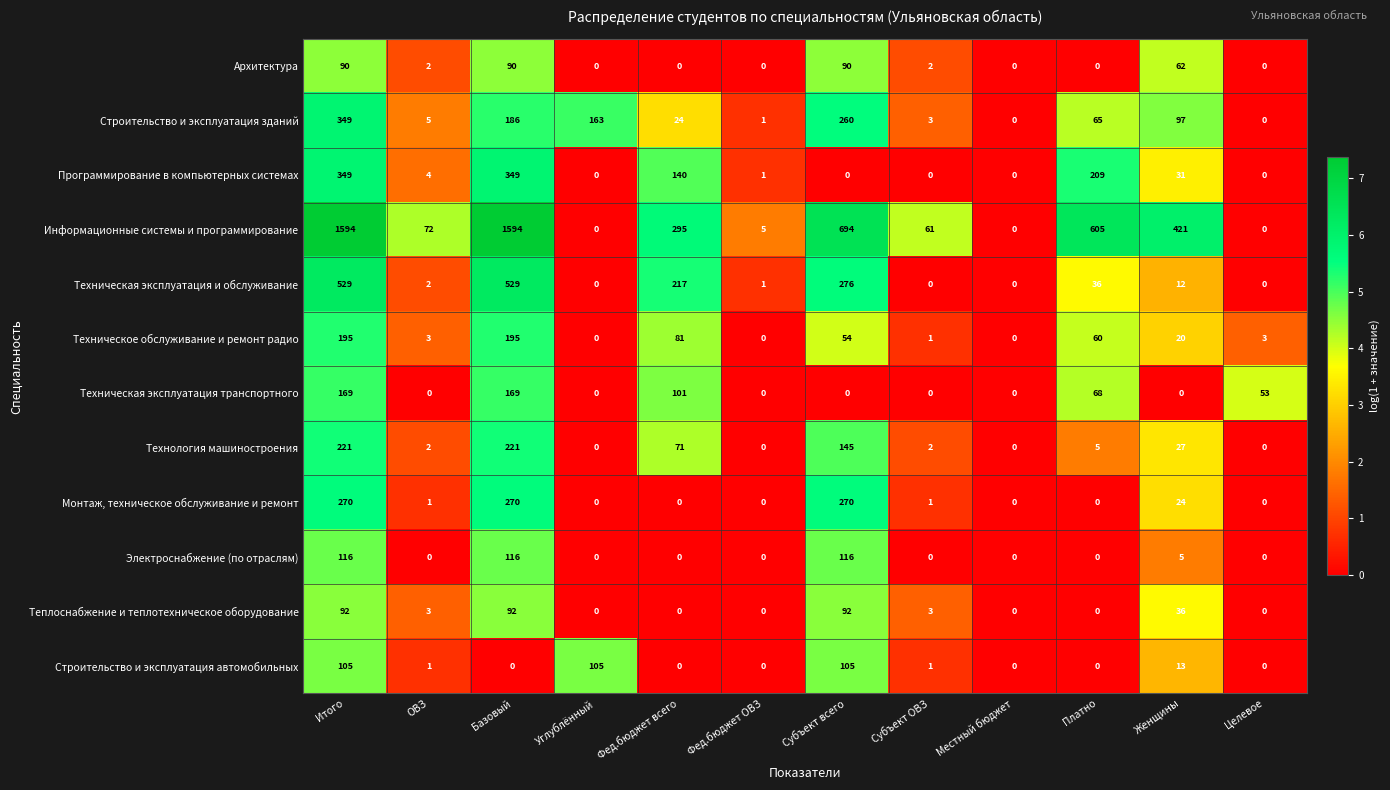

Rank the series at Базовый from lowest to highest value.

Строительство и эксплуатация автомобильных, Архитектура, Теплоснабжение и теплотехническое оборудование, Электроснабжение (по отраслям), Техническая эксплуатация транспортного, Строительство и эксплуатация зданий, Техническое обслуживание и ремонт радио, Технология машиностроения, Монтаж, техническое обслуживание и ремонт, Программирование в компьютерных системах, Техническая эксплуатация и обслуживание, Информационные системы и программирование